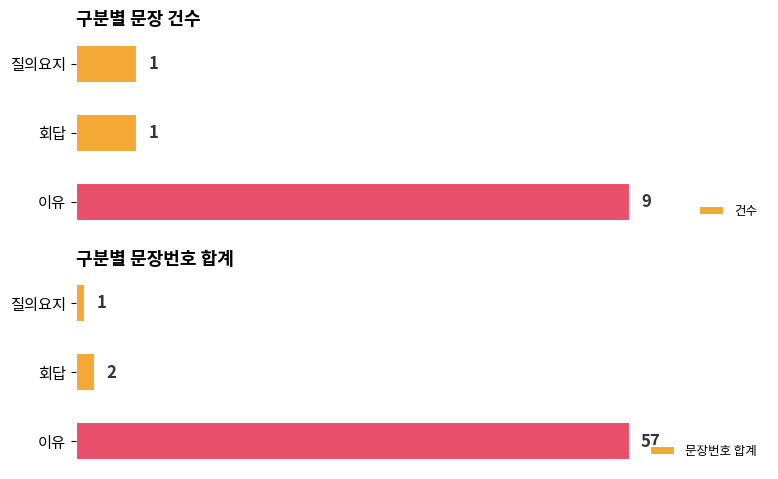

What is the value of the 건수 bar at the 1st from the left?

1